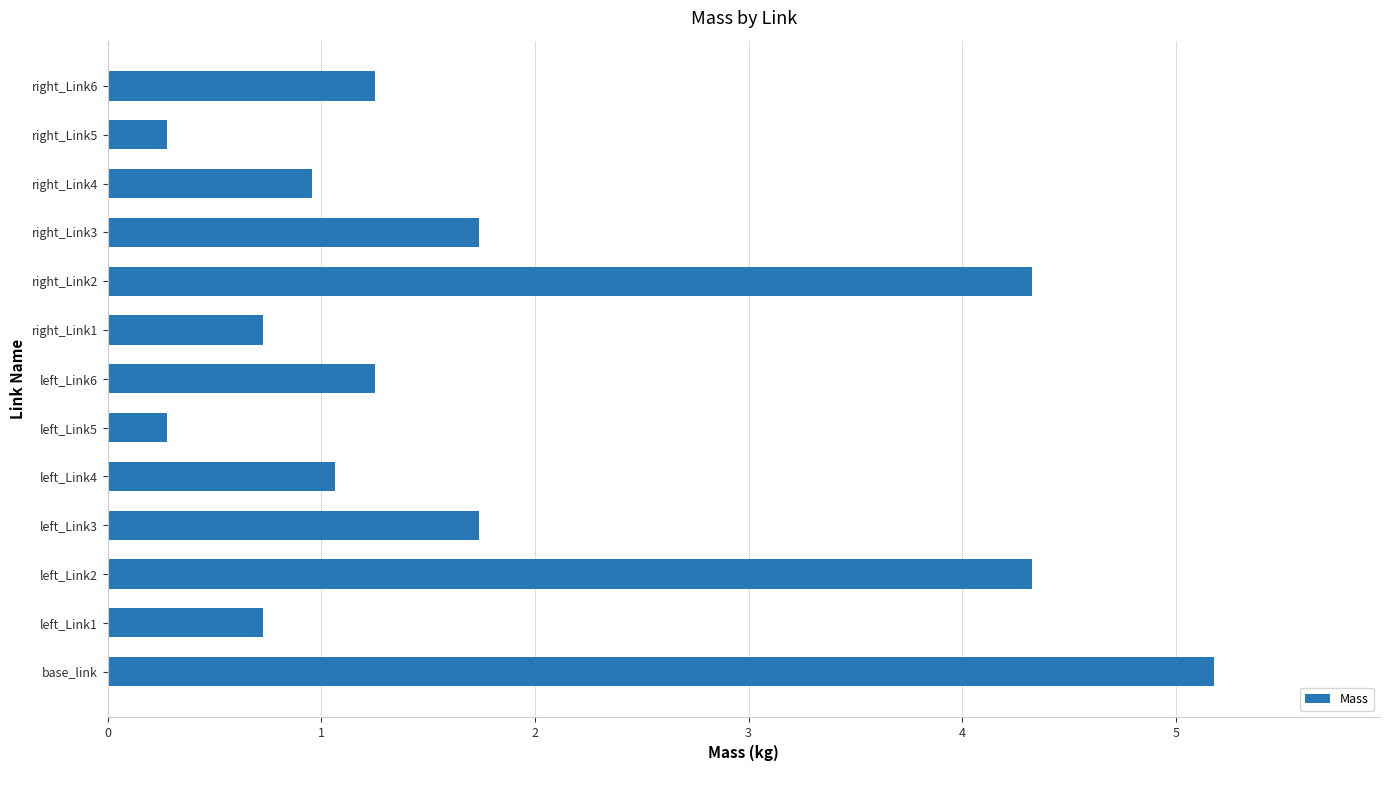

How many bars are there in total?

13